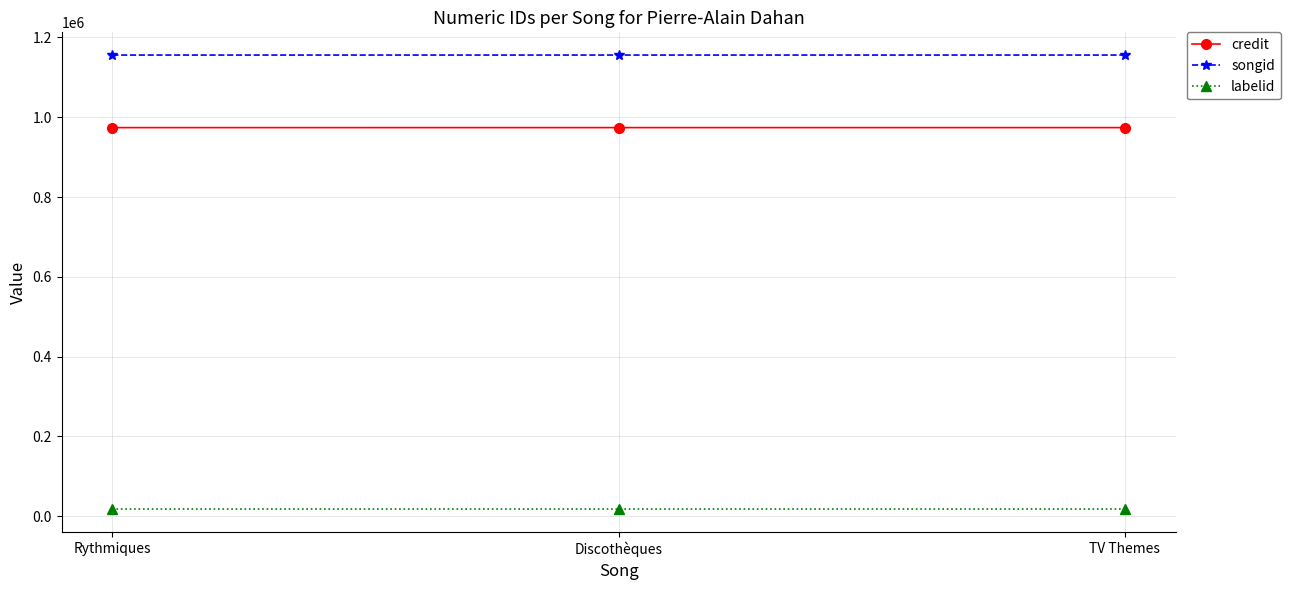

At how many categories does at least one series exceed 677197?

3